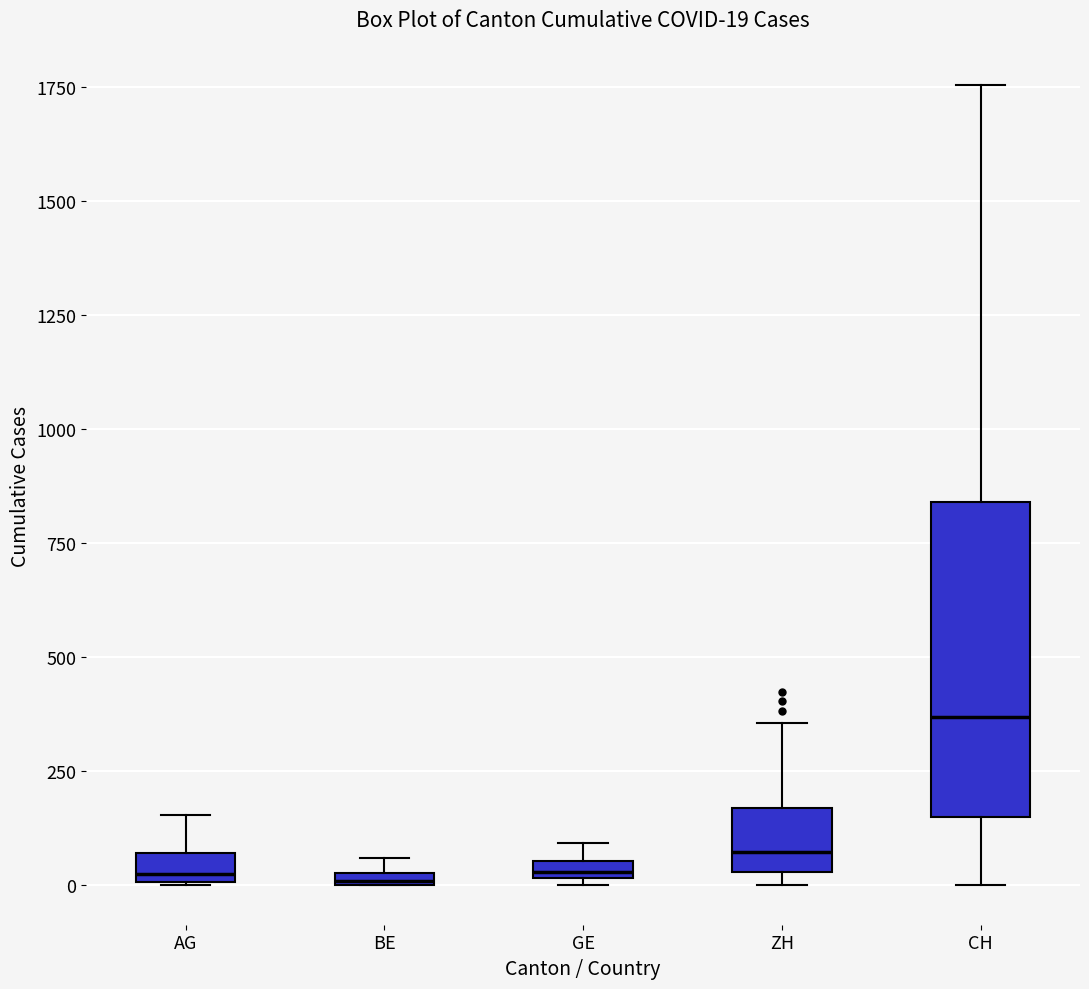

Which box is the tallest, from its lower edge to its upper edge?

CH